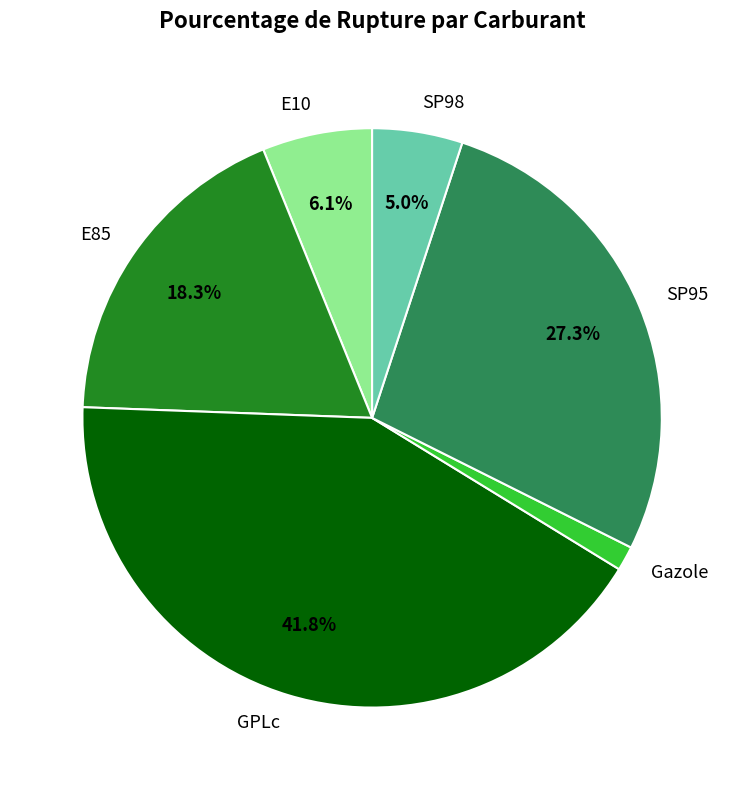

True or false: SP98 accounts for 5% of the total.

True